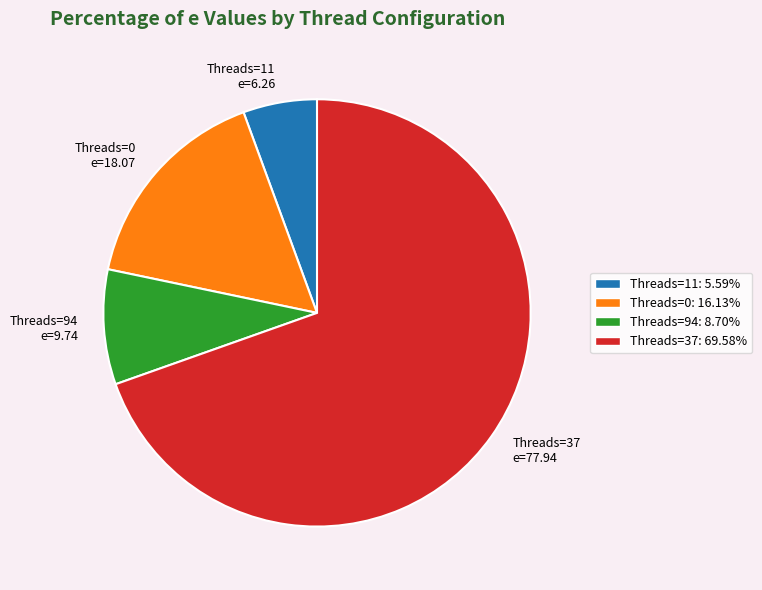

Is the sum of Threads=94 e=9.74 and Threads=11 e=6.26 greater than half?

No